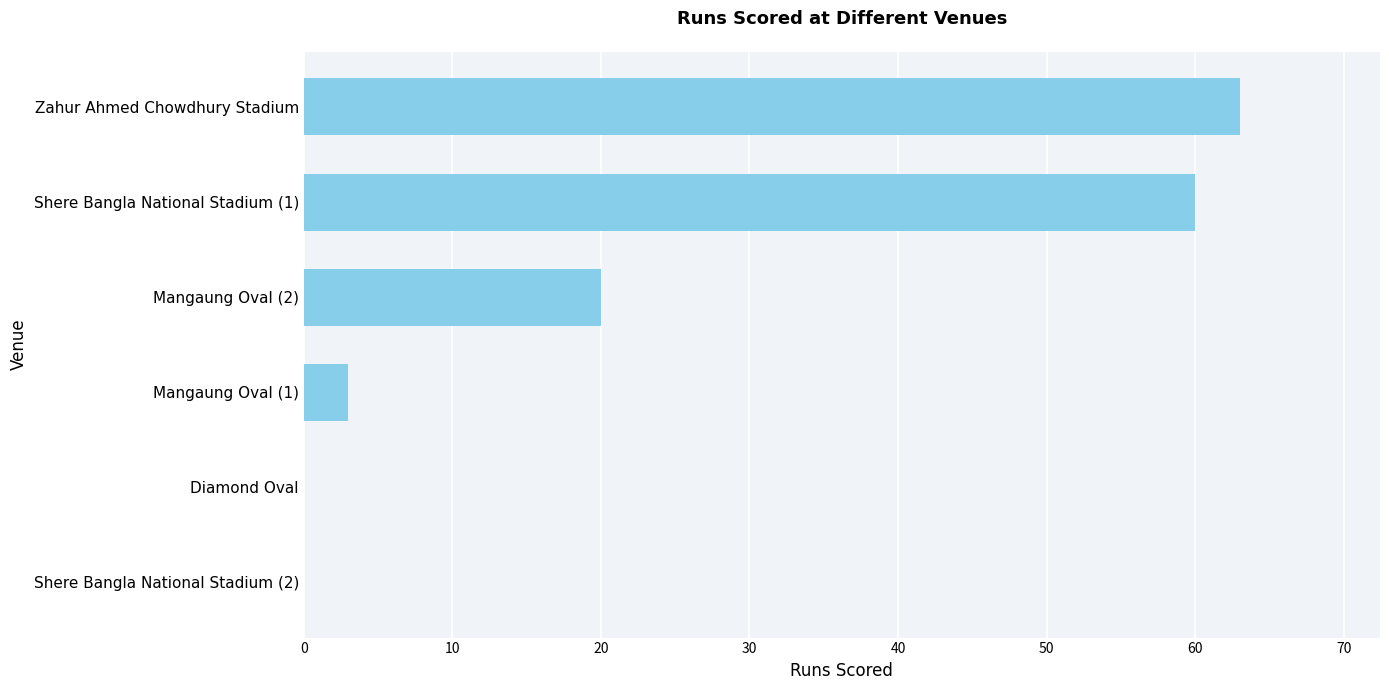

Reading bottom to top, list all the values displayed in this chart.

Shere Bangla National Stadium (2)=0	Diamond Oval=0	Mangaung Oval (1)=3	Mangaung Oval (2)=20	Shere Bangla National Stadium (1)=60	Zahur Ahmed Chowdhury Stadium=63